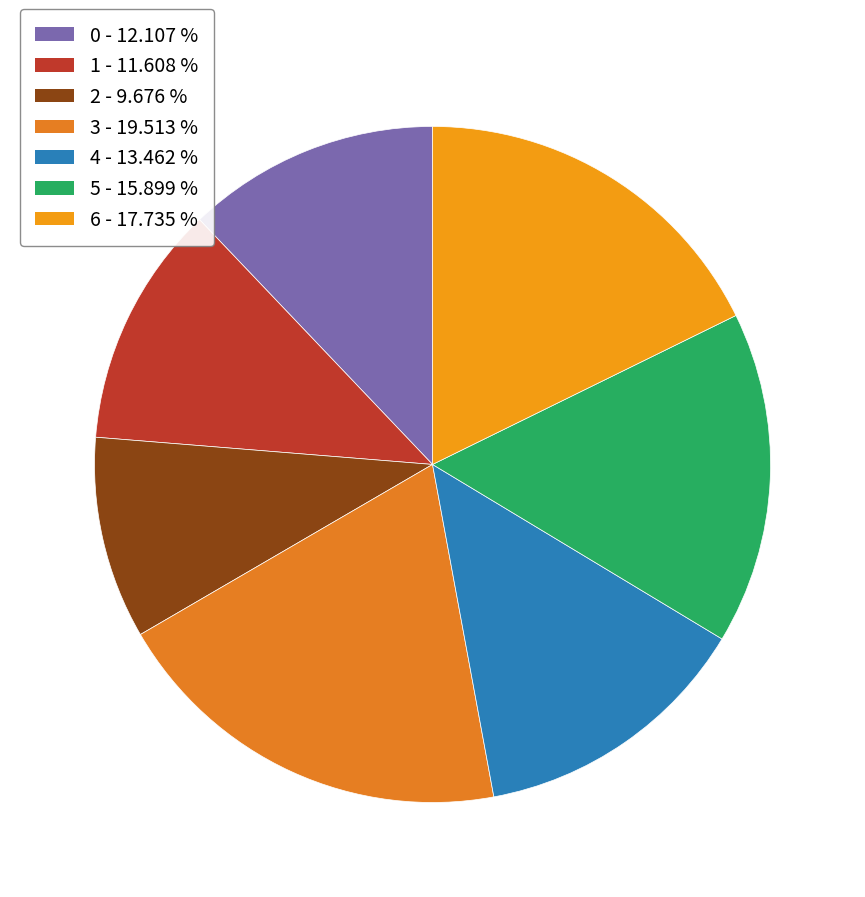

The 4 slice represents 1% of the pie. True or false?

False